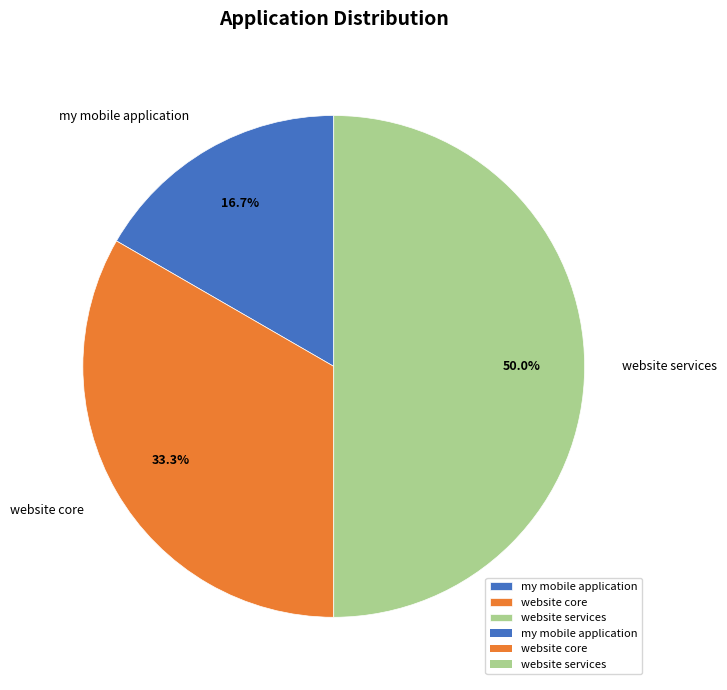

Rank the categories by value from lowest to highest.

my mobile application, website core, website services